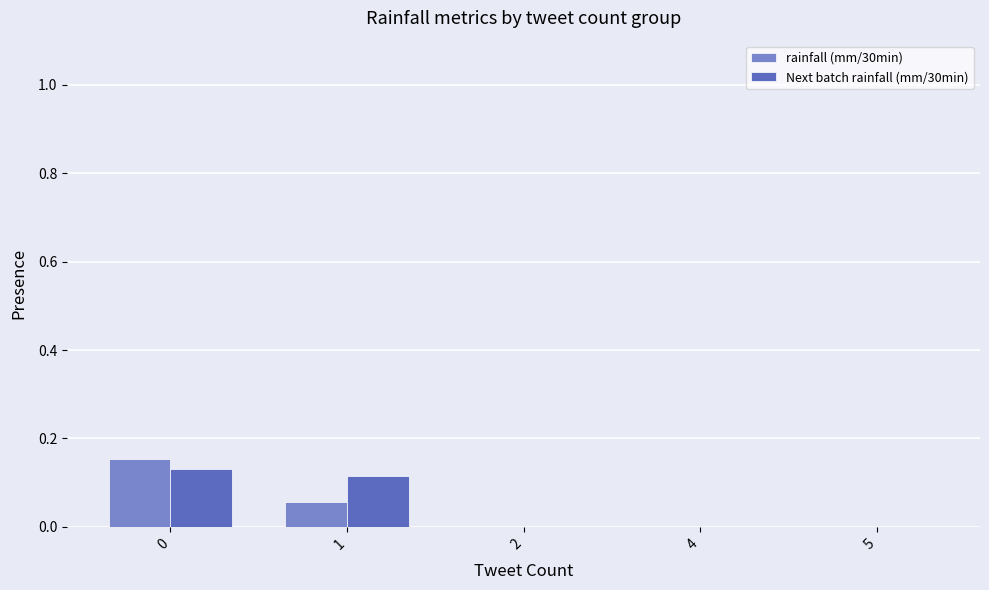

Is it true that rainfall (mm/30min) equals 0.1 at 2?

False